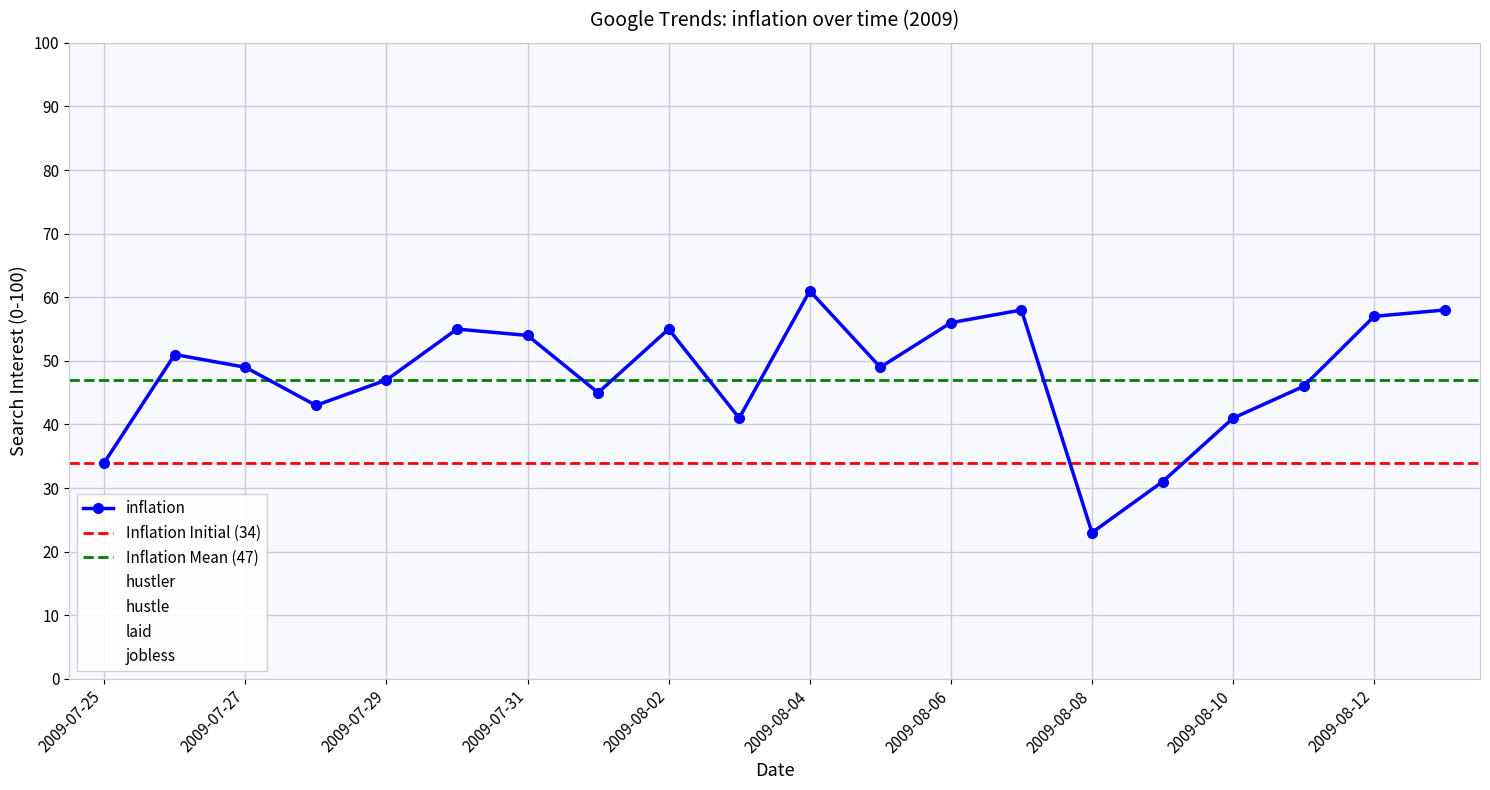

What value does the hustle series have at 2009-08-02?

35